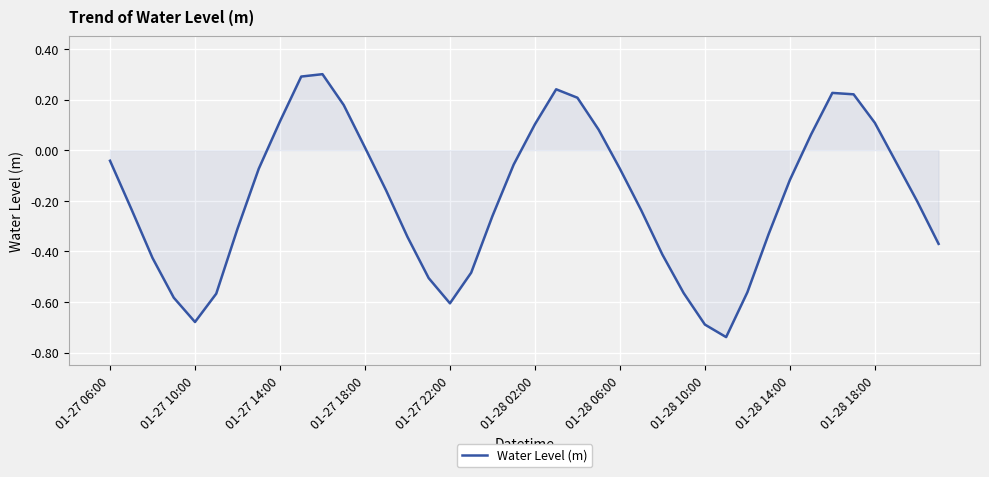

How many lines are shown in the chart?

1